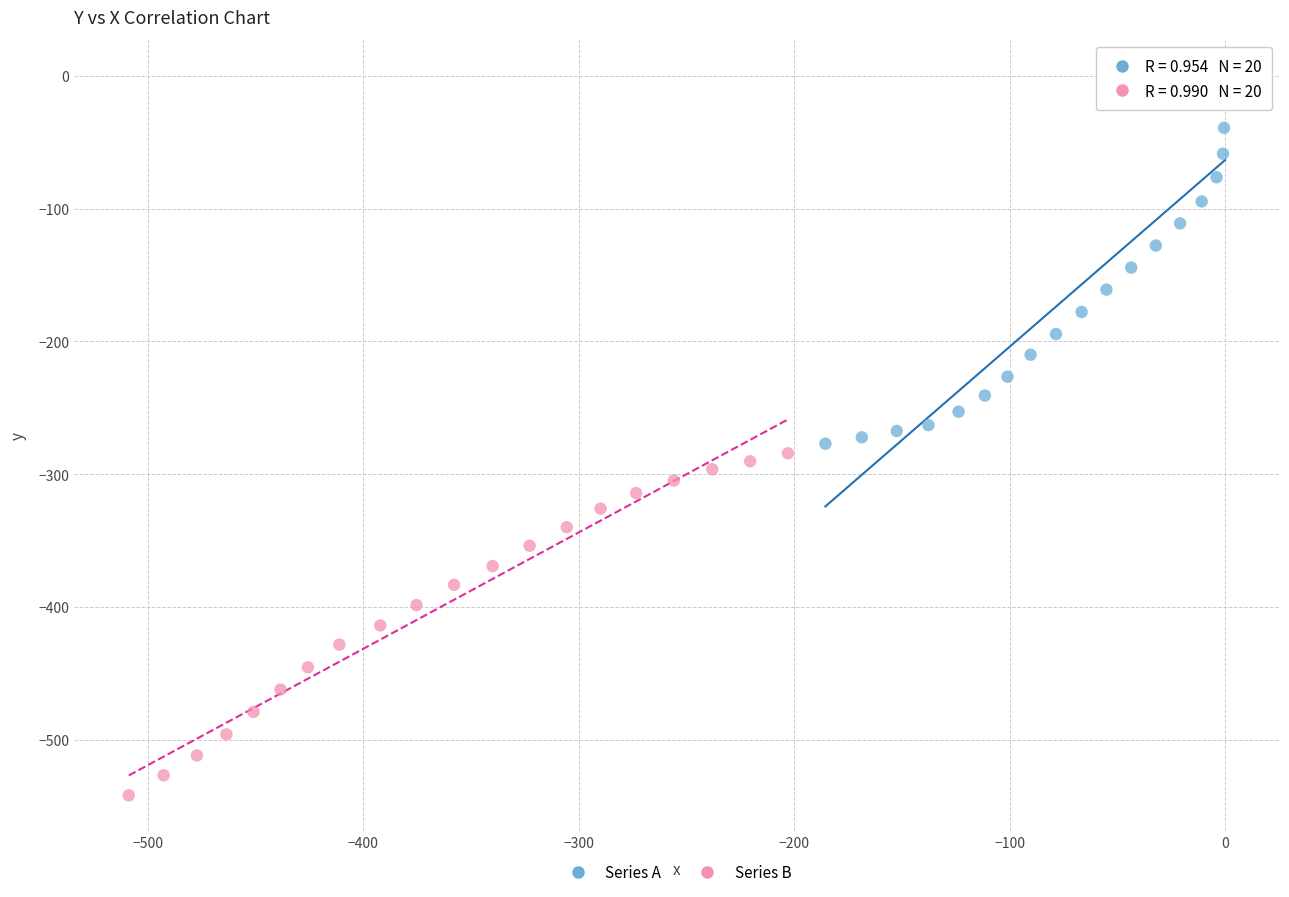

Which series contains the lowest Y value?

Series B